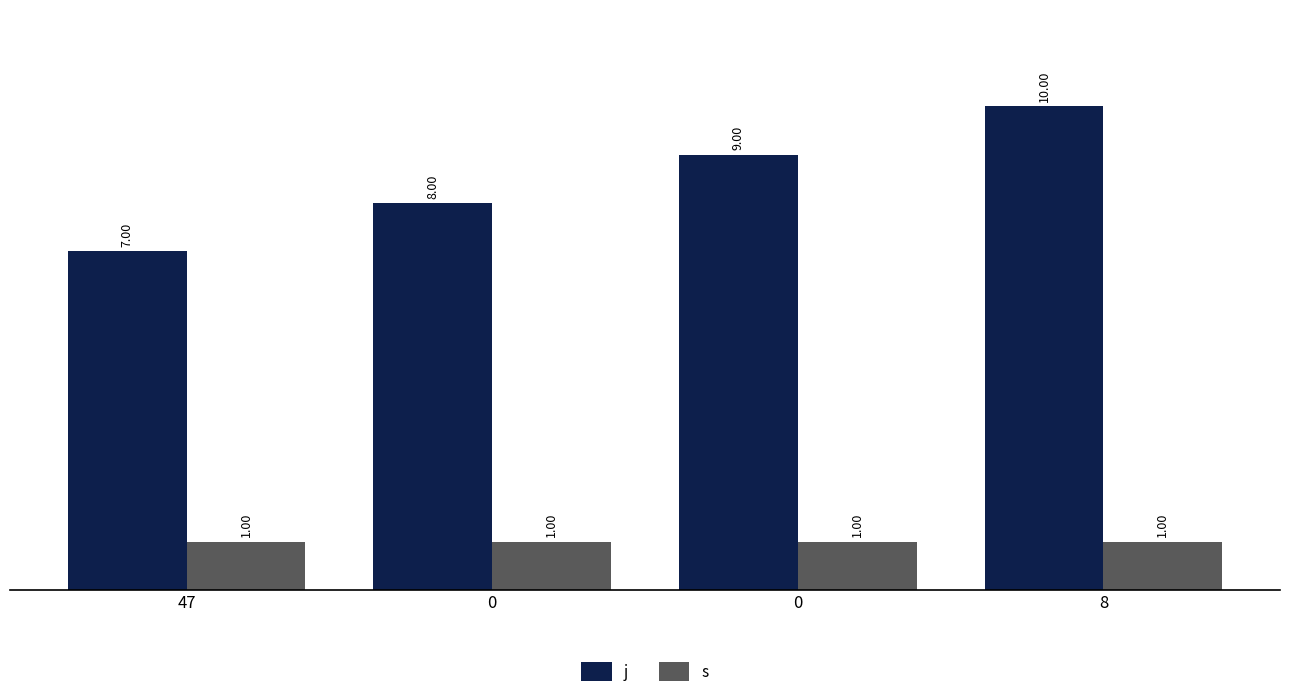

Reading left to right, list all the values displayed in this chart.

j: 7	8	9	10
s: 1	1	1	1